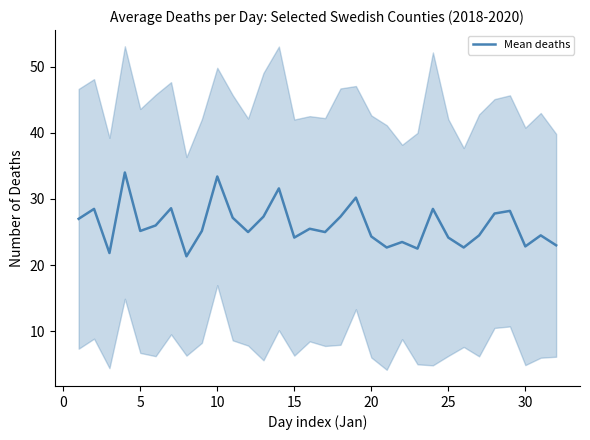

How many lines are shown in the chart?

1